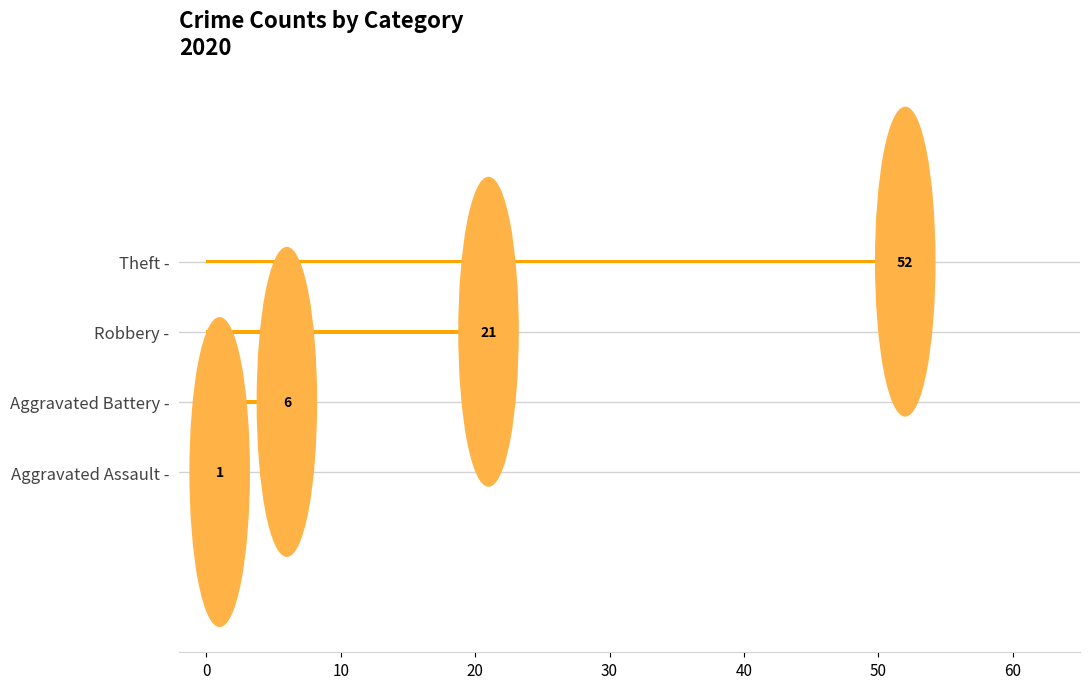

How many data points does each series have?

4